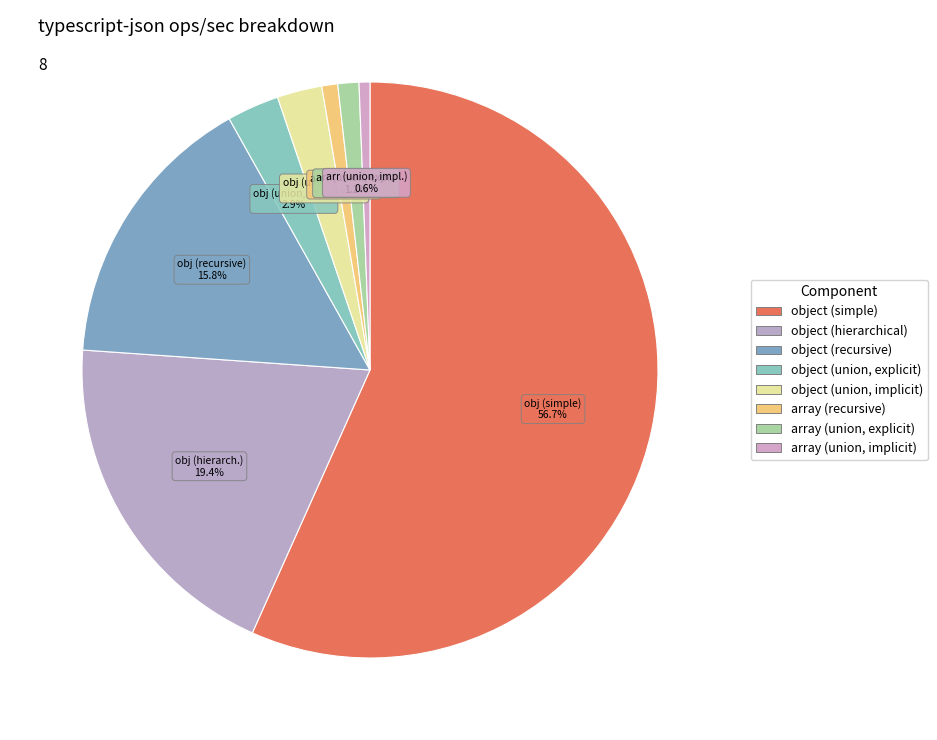

What is the change in value from object (simple) to object (union, implicit)?

-102046.8